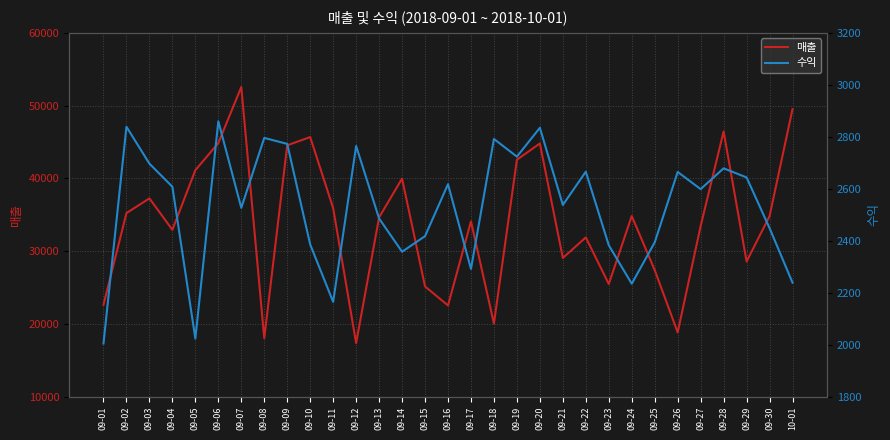

At 09-28, list the series in order from largest to smallest.

매출, 수익